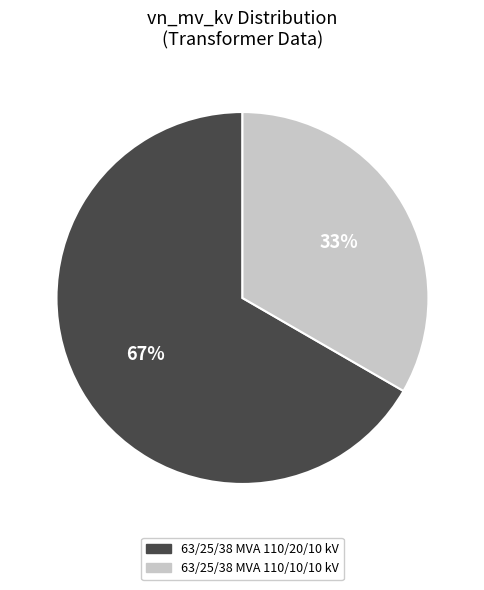

Rank the categories by value from lowest to highest.

63/25/38 MVA 110/10/10 kV, 63/25/38 MVA 110/20/10 kV